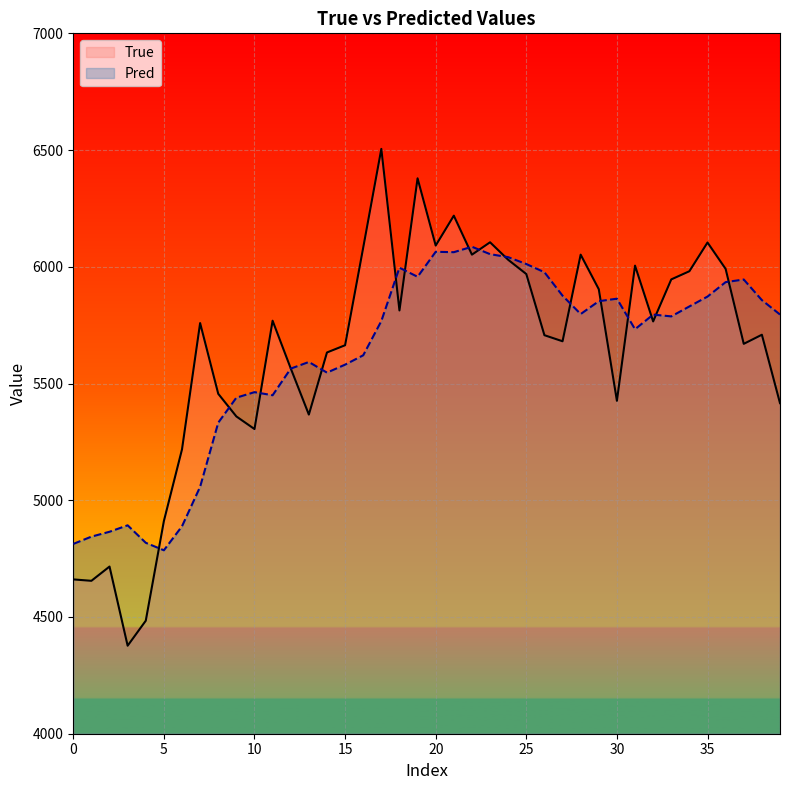

Which series has the largest range (max minus min)?

True